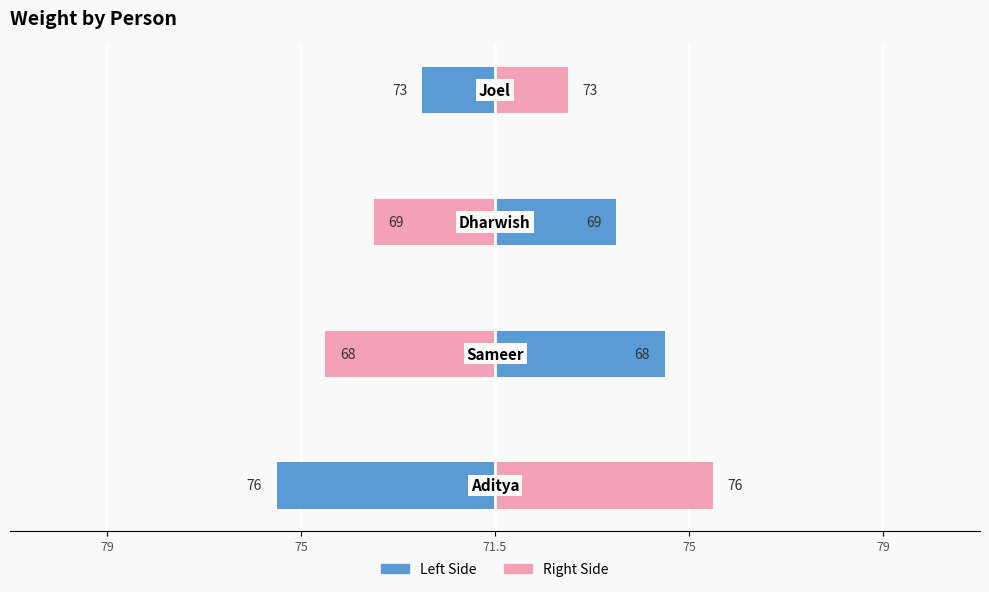

Reading left to right, list all the values displayed in this chart.

Weight (left): 79=-4.5	75=3.5	71.5=2.5	75=-1.5
Weight (right): 79=4.5	75=-3.5	71.5=-2.5	75=1.5